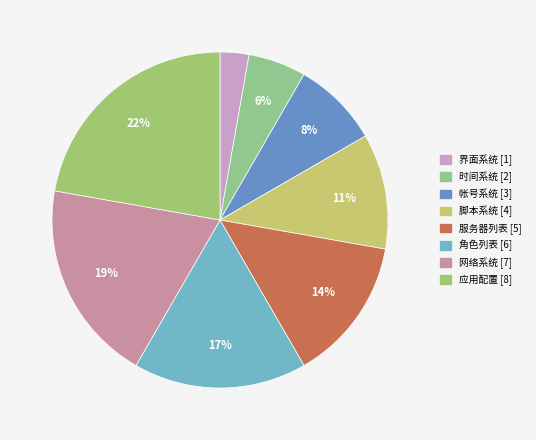

How many segments does this pie chart have?

8